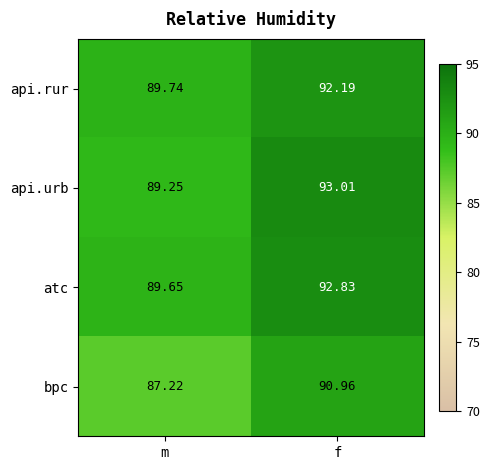

At which category does the chart reach its peak across all series?

f